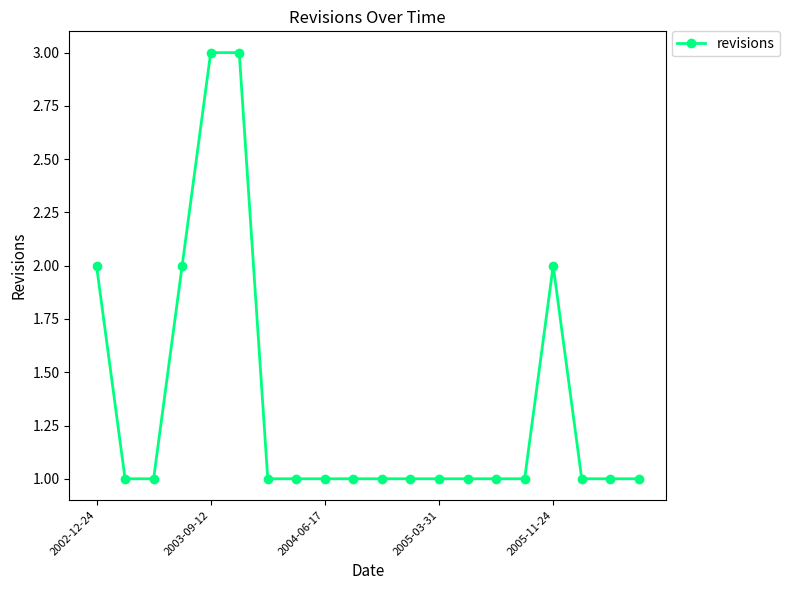

What is the greatest value displayed?

3